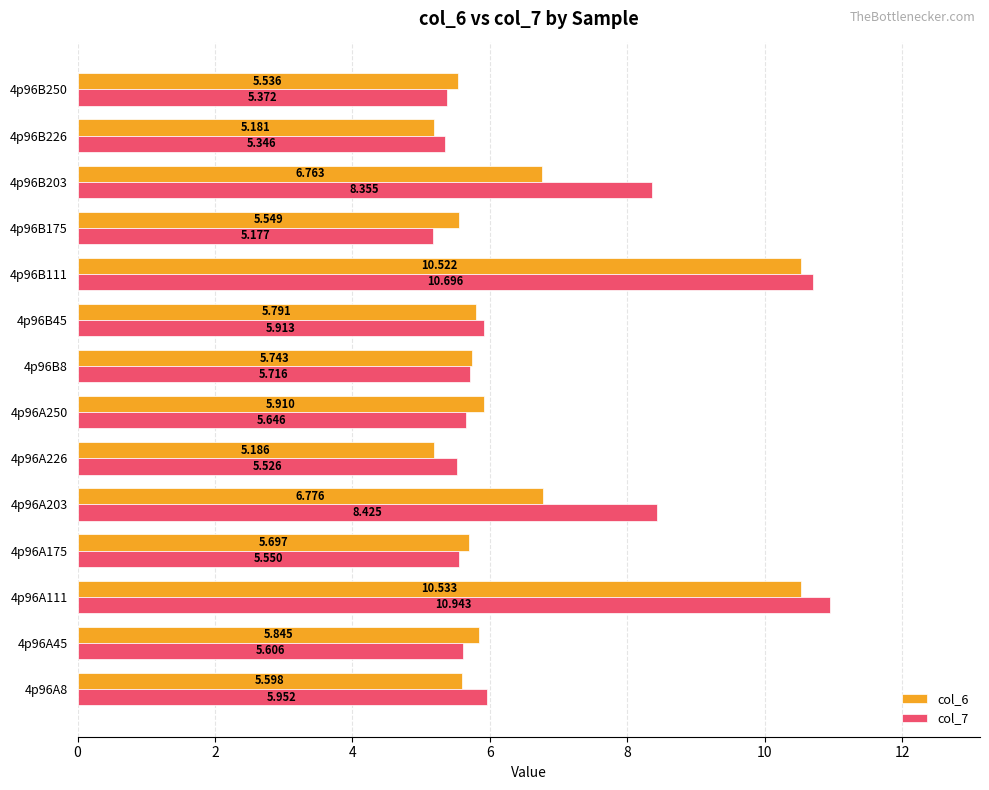

Rank the series by their average value, from highest to lowest.

col_7, col_6